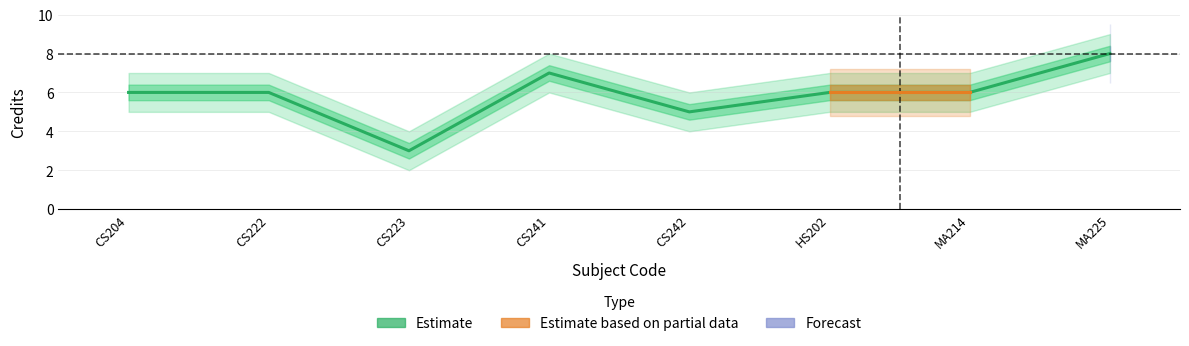

How many interior local valleys (lower than both neighbors) does the data have?

2